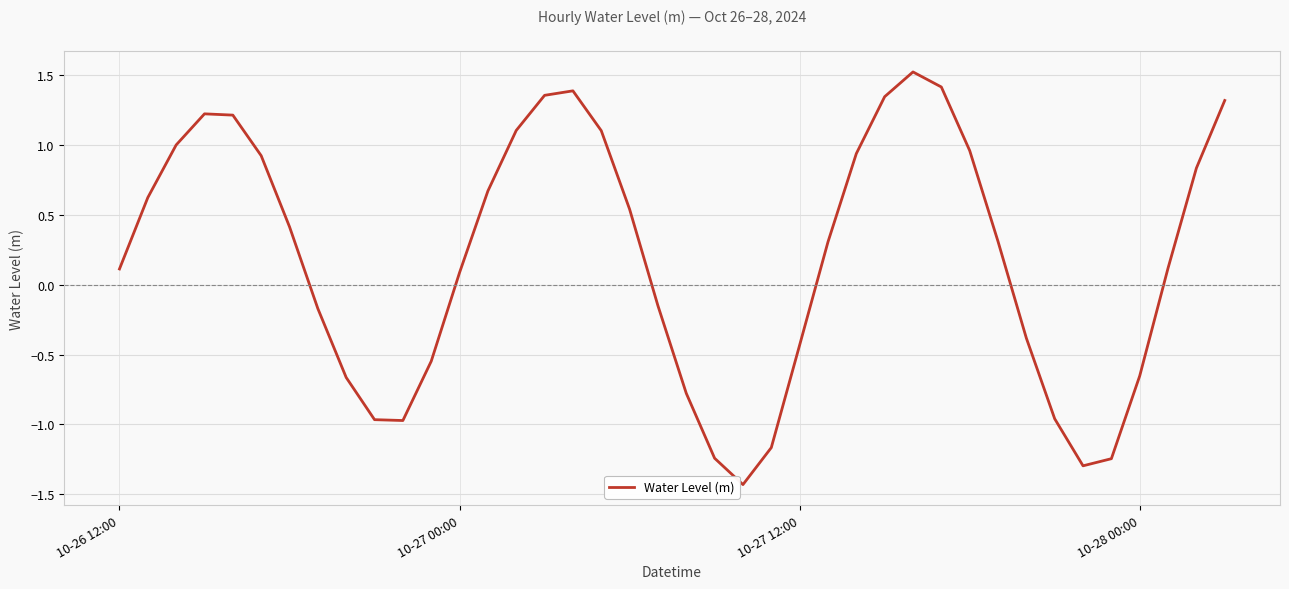

What is the smallest value displayed?

-1.4